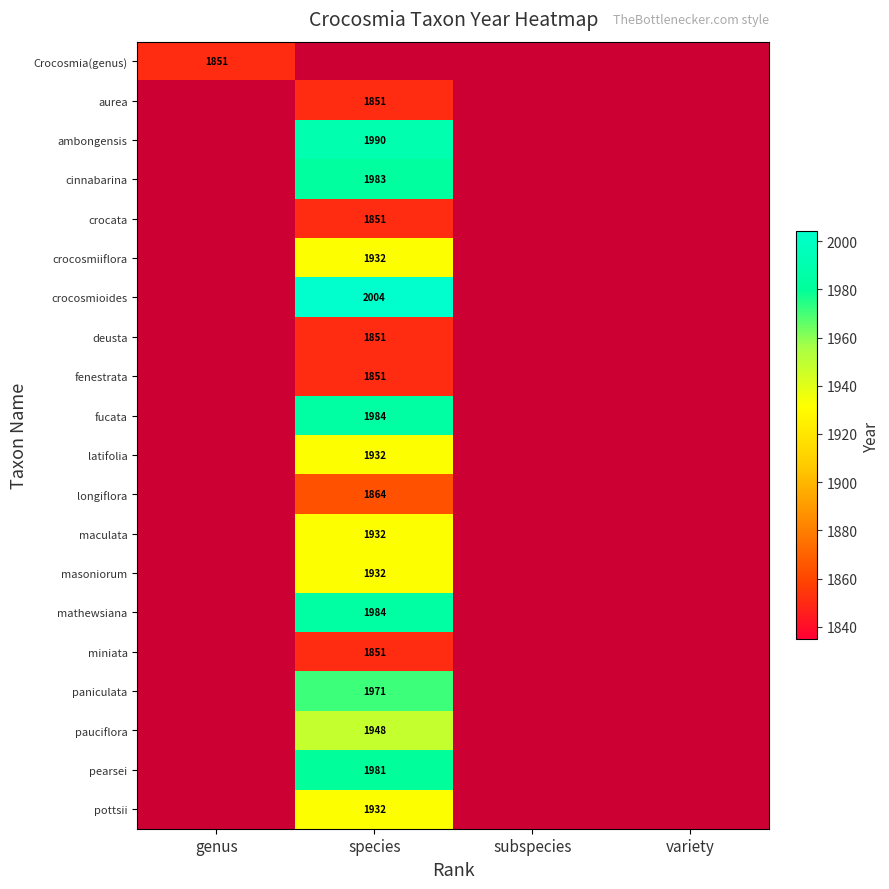

True or false: aurea has a value of 679.4 at species.

False